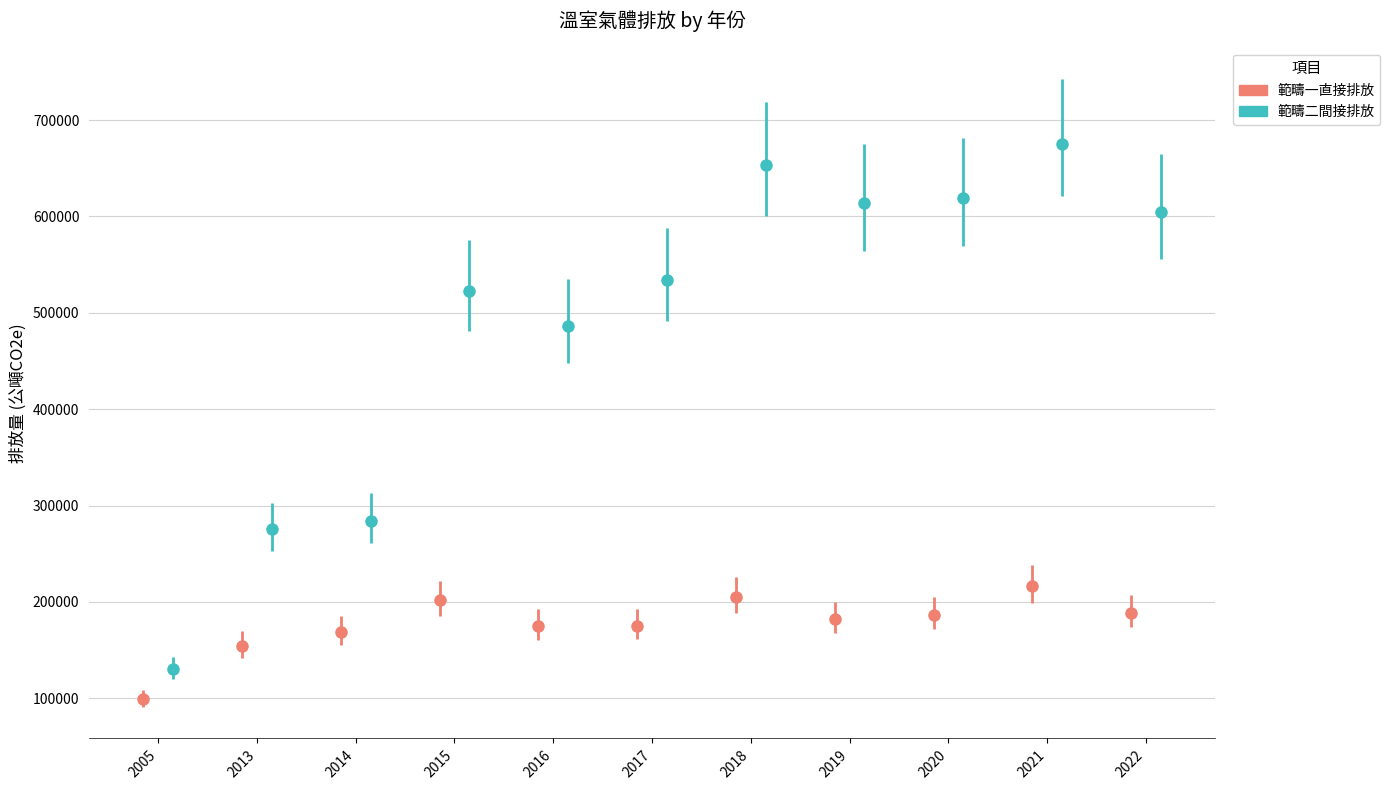

What is the difference between the highest and lowest values at 2022?

415668.6